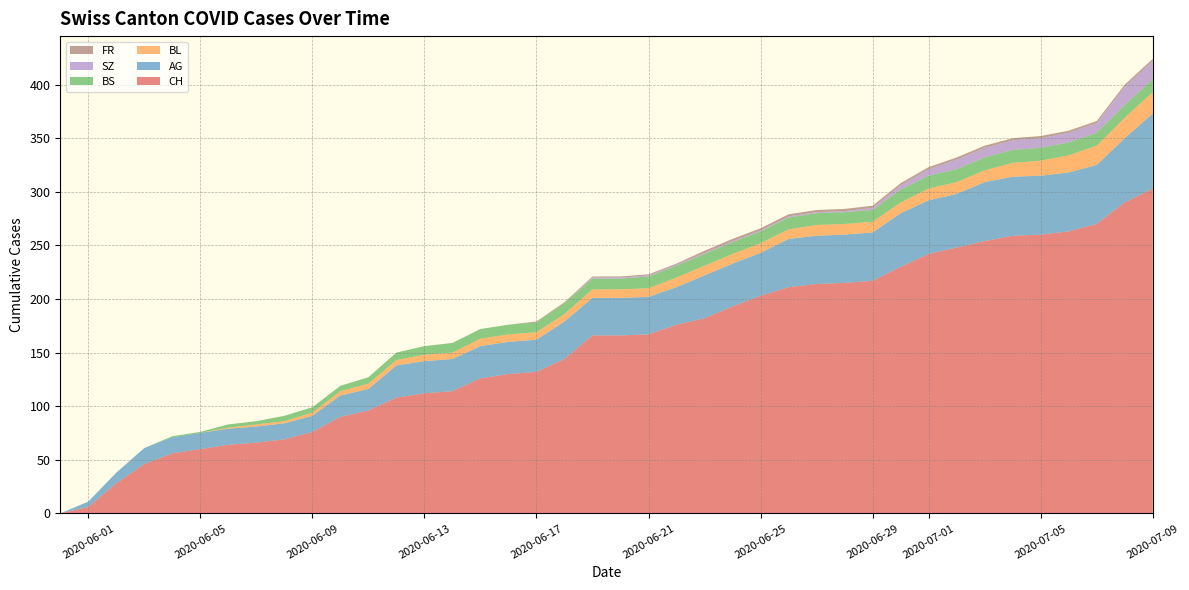

Reading left to right, transcribe all the data shown in this chart.

CH: 0	6	28	46	56	60	64	66	69	76	90	96	108	112	114	126	130	132	144	166	166	167	176	182	193	203	211	214	215	217	230	242	248	254	259	260	263	270	290	303
AG: 0	5	10	15	15	15	15	15	15	15	20	20	30	30	30	30	30	30	35	35	35	35	35	40	40	40	45	45	45	45	50	50	50	55	55	55	55	55	60	70
BL: 0	0	0	0	0	0	1	2	2	3	4	5	5	6	6	7	7	7	7	8	8	8	9	9	9	9	9	10	10	10	10	11	11	11	13	14	16	18	19	20
BS: 0	0	0	0	1	1	3	3	5	5	5	6	7	8	9	9	9	9	10	10	10	11	11	11	11	11	11	11	11	11	12	12	12	12	12	12	12	12	12	12
SZ: 0	0	0	0	0	0	0	0	0	0	0	0	0	0	0	0	0	0	0	1	1	1	1	1	1	1	1	1	1	2	4	6	9	9	9	9	9	9	17	17
FR: 0	0	0	0	0	0	0	0	0	0	0	0	0	0	0	0	0	1	1	1	1	1	1	2	2	2	2	2	2	2	2	2	2	2	2	2	2	2	2	2